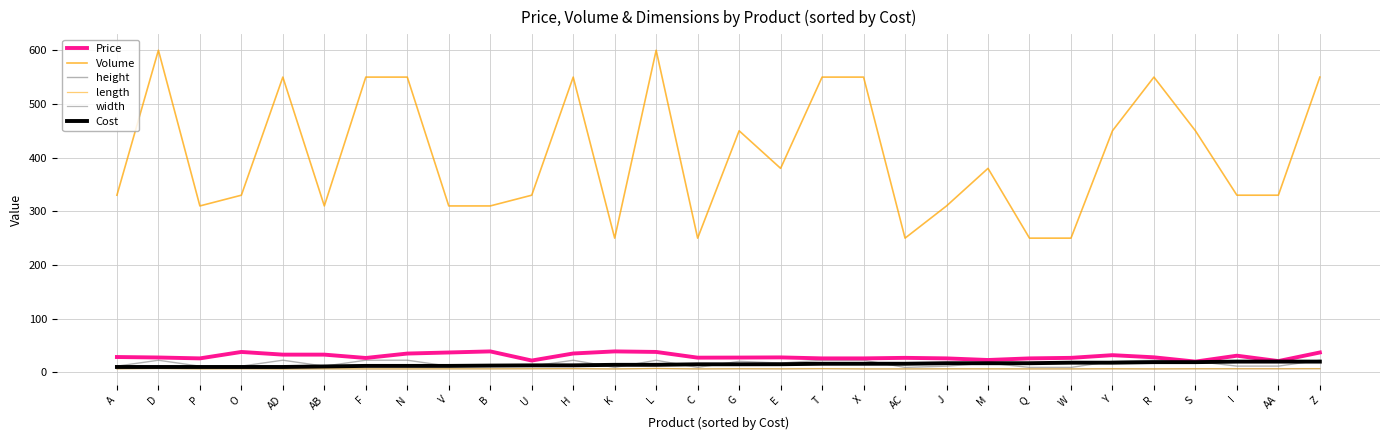

Where is height nearest to the value 15?

E